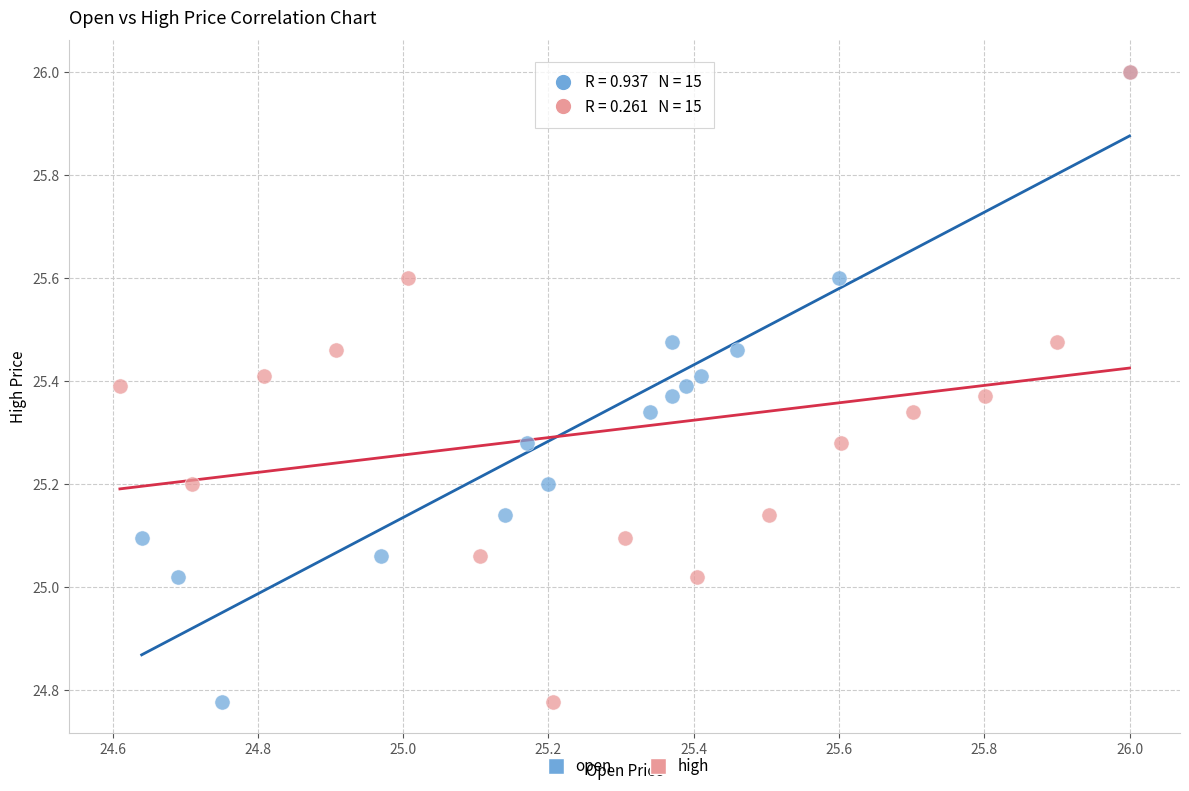

What are all the series names shown in the legend?

open, high